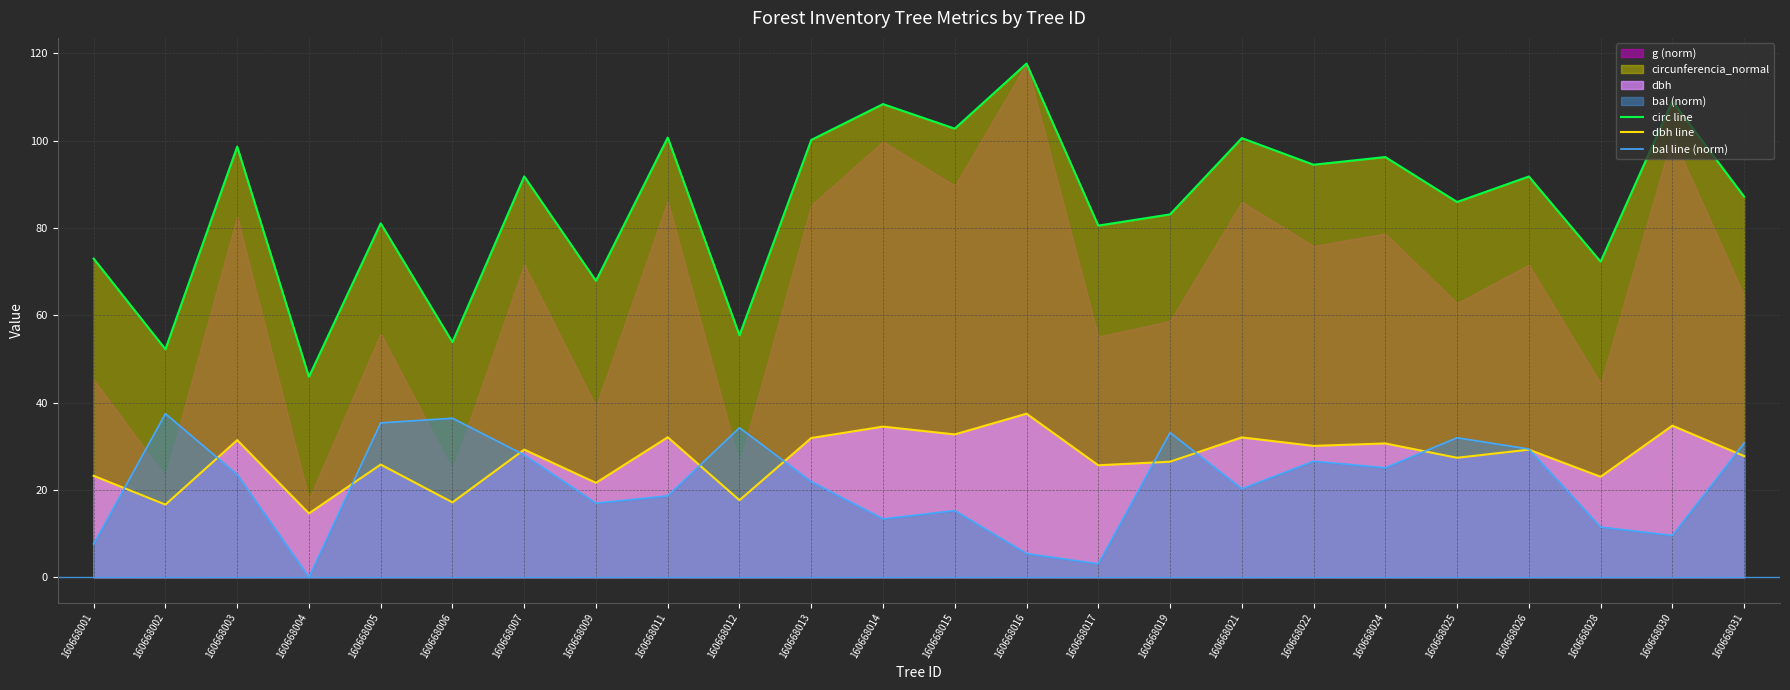

Is it true that bal line (norm) equals 36.4 at 160668006?

True